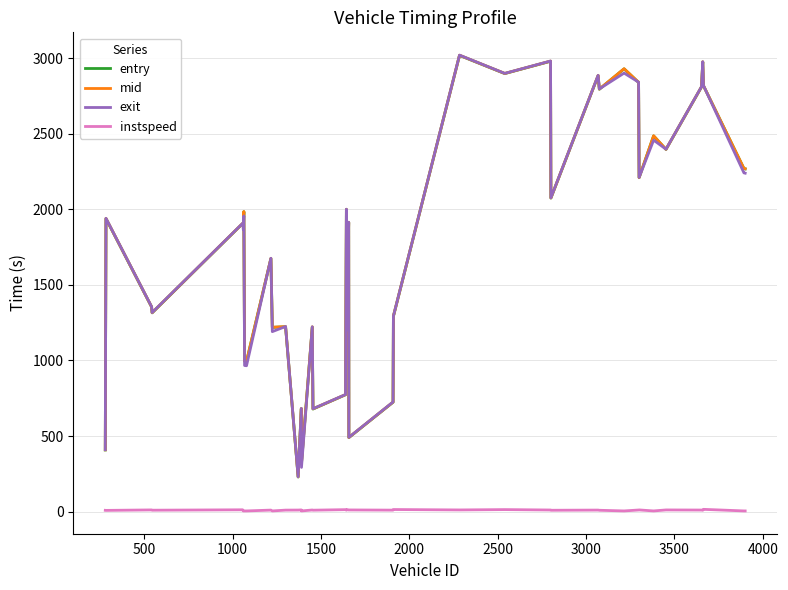

Does the chart display data point markers on the line(s)?

No